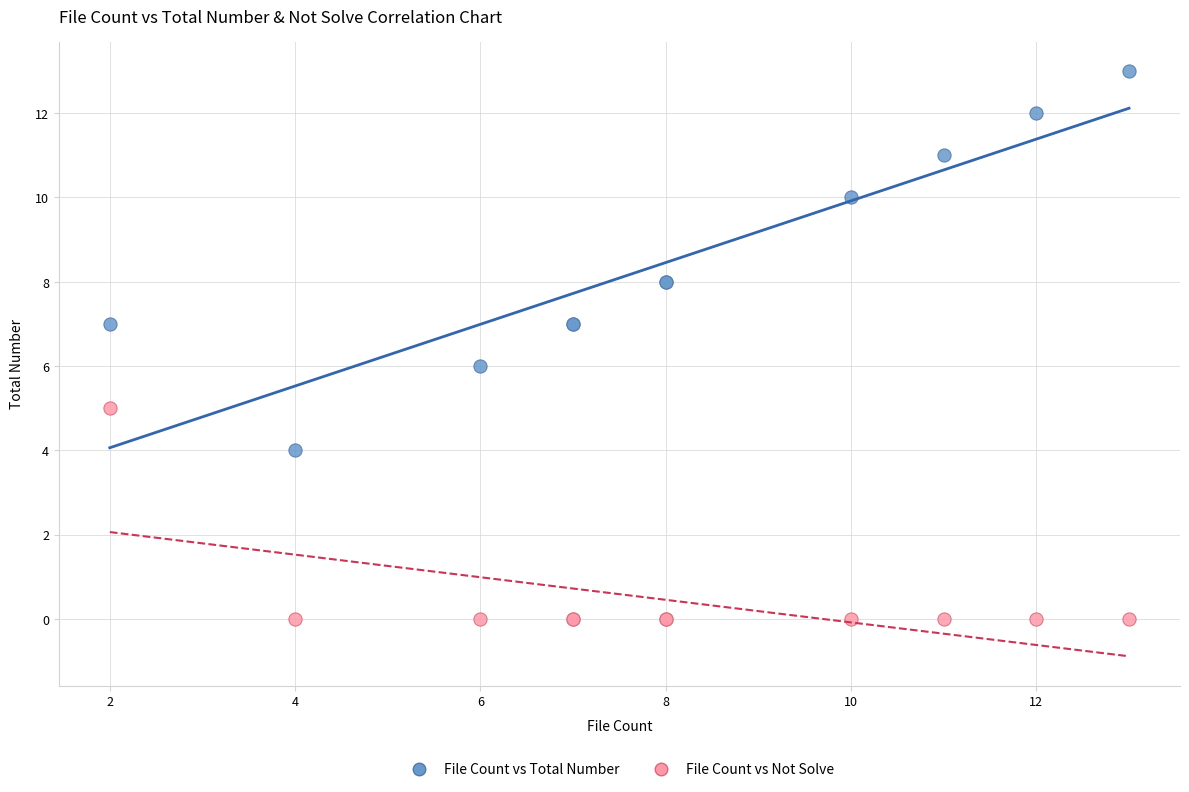

Which series contains the highest Y value?

File Count vs Total Number